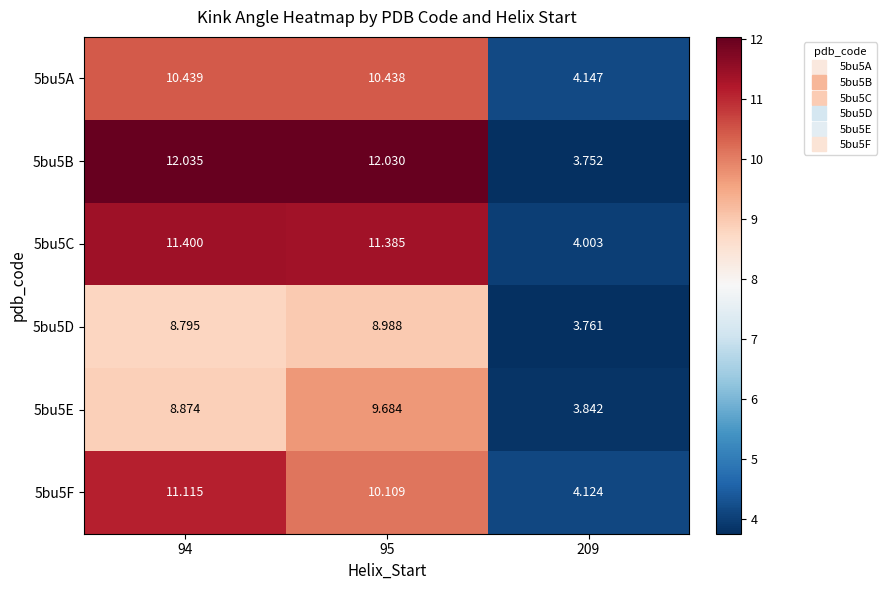

What is the total value across all series at 95?

62.6